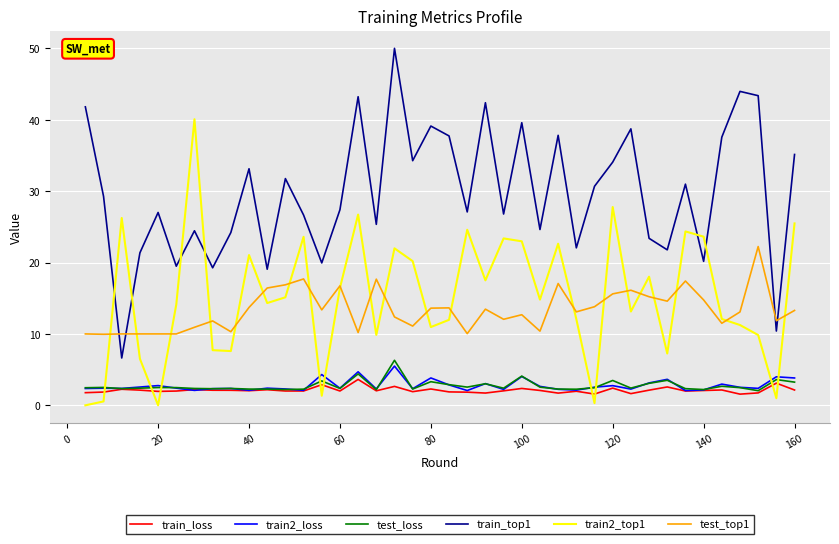

Which series has the largest total across all categories?

train_top1